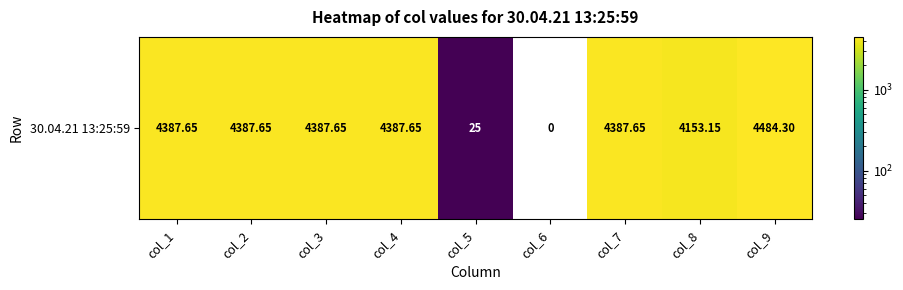

List the labels in order of value, largest first.

col_9, col_1, col_2, col_3, col_4, col_7, col_8, col_5, col_6